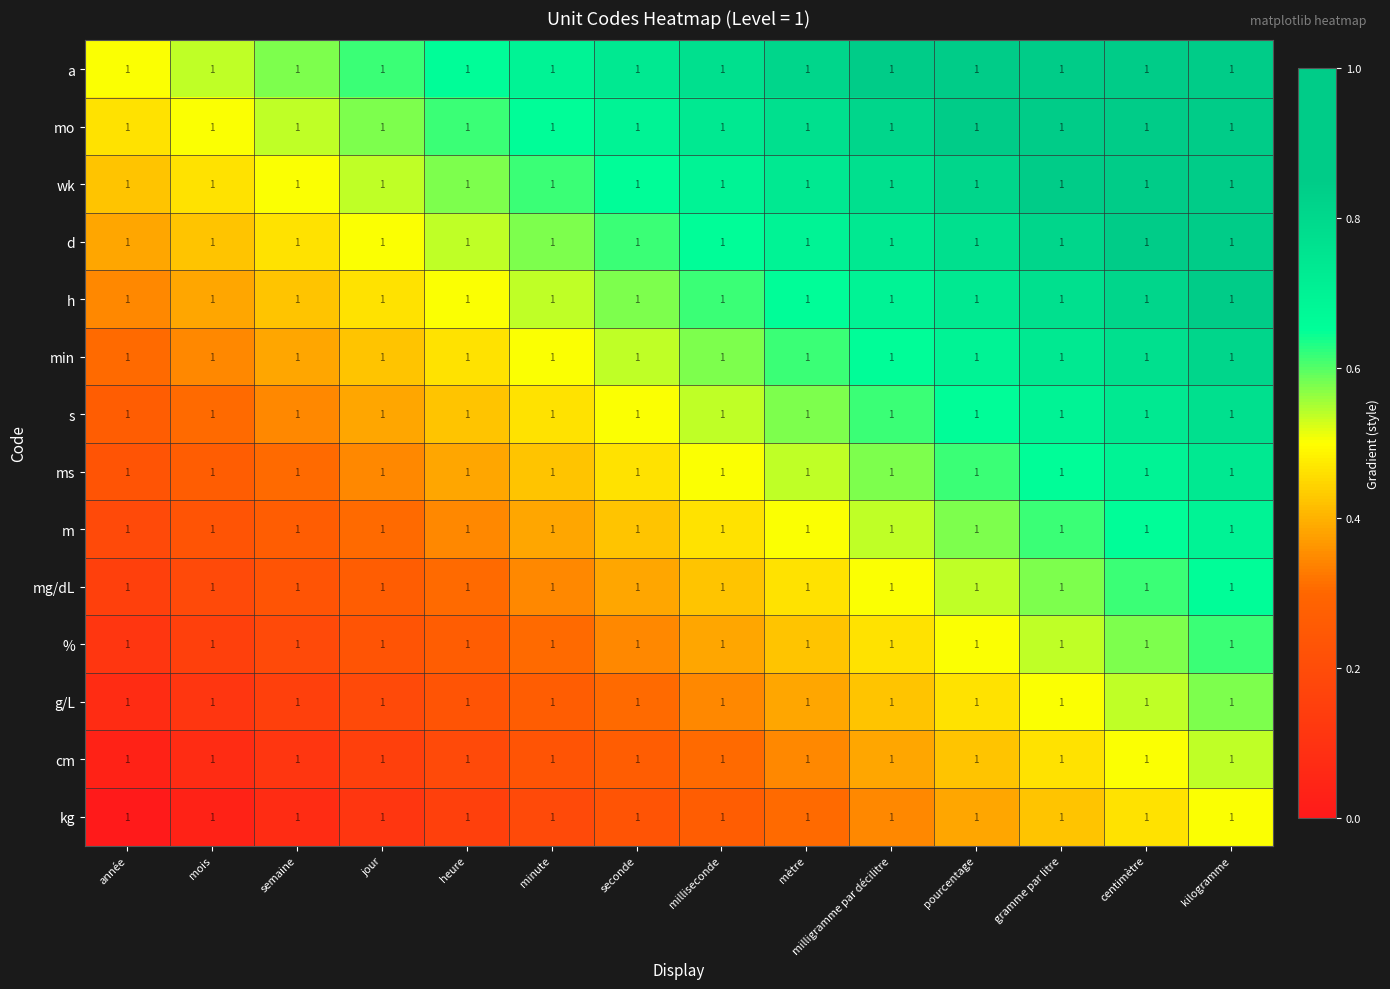

At which category is the sum across all series the highest?

kilogramme